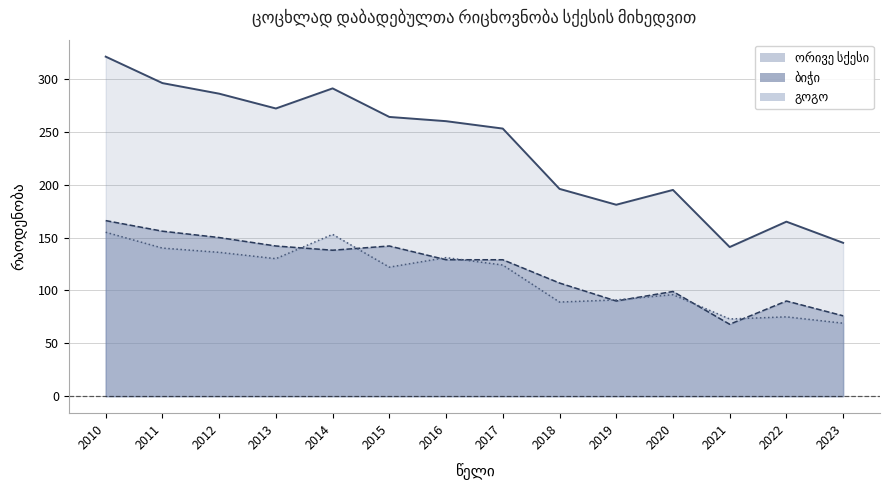

What is the value of the ბიჭი point at the 6th from the left?

142